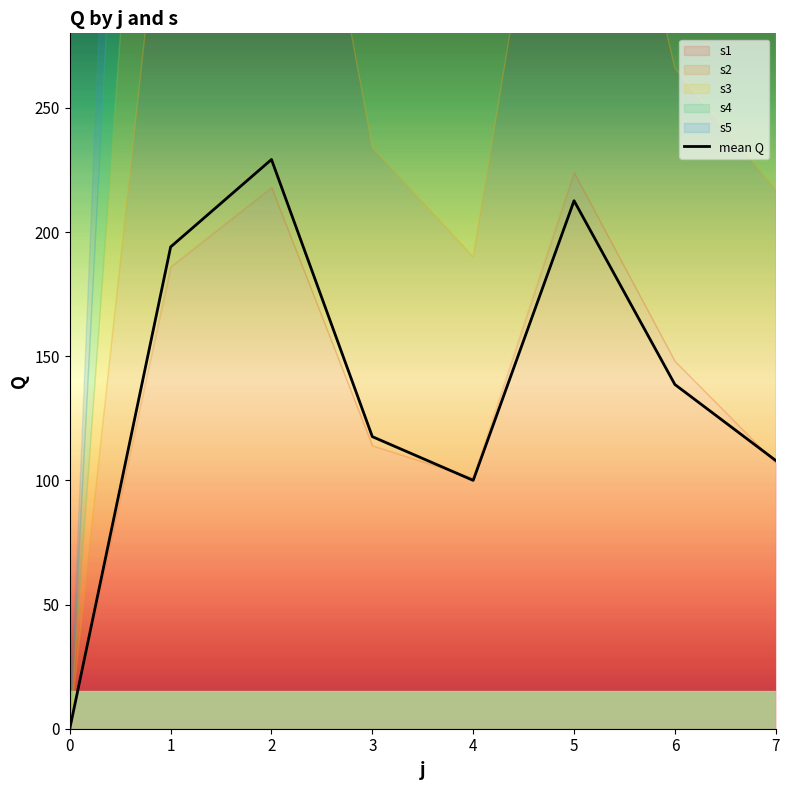

Where is the first local maximum?

2